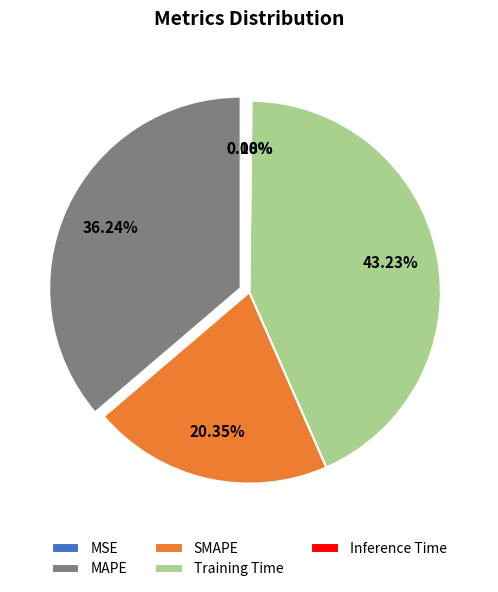

Which category has the biggest portion of the pie?

Training Time